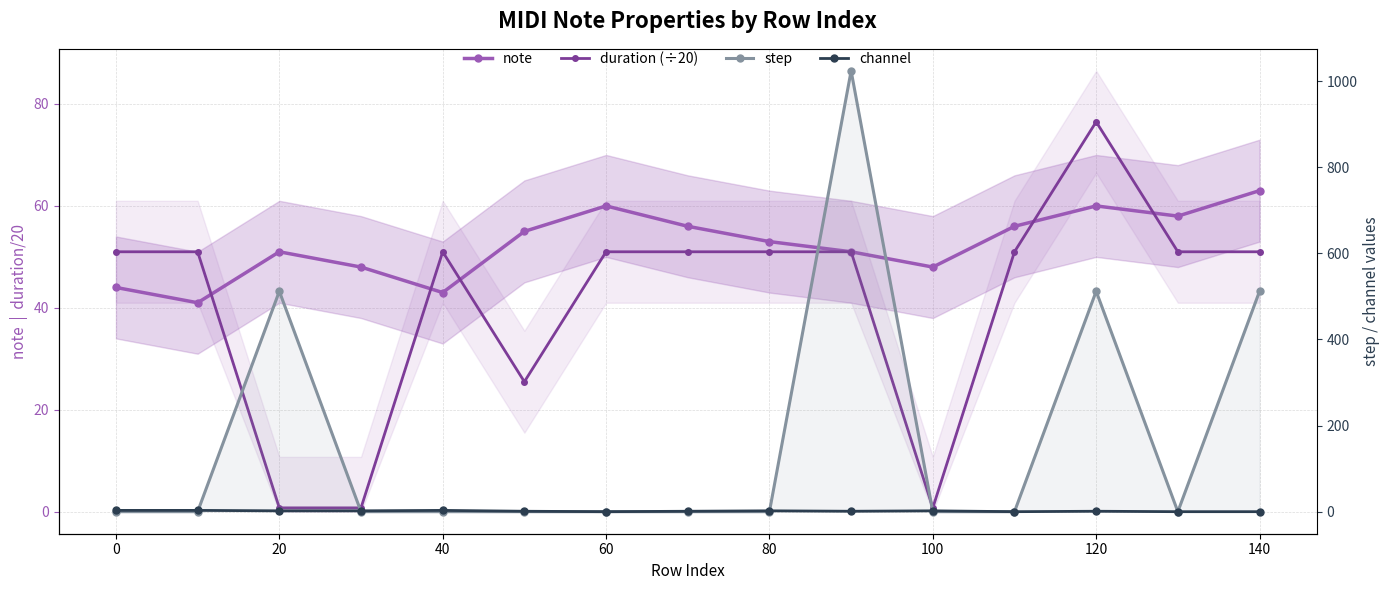

Which series ends up on top after the final intersection of channel and duration (÷20)?

duration (÷20)